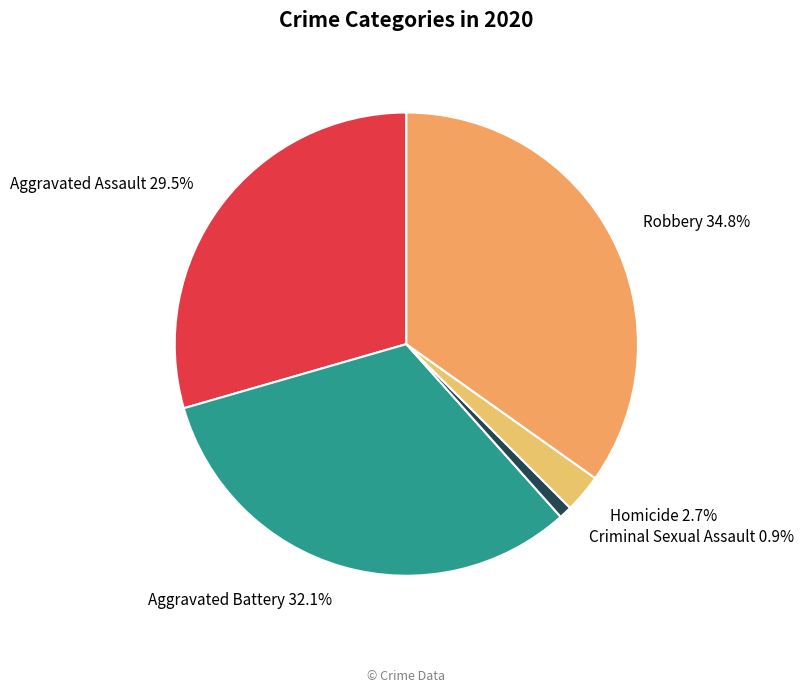

Which has a higher value, Robbery or Aggravated Battery?

Robbery